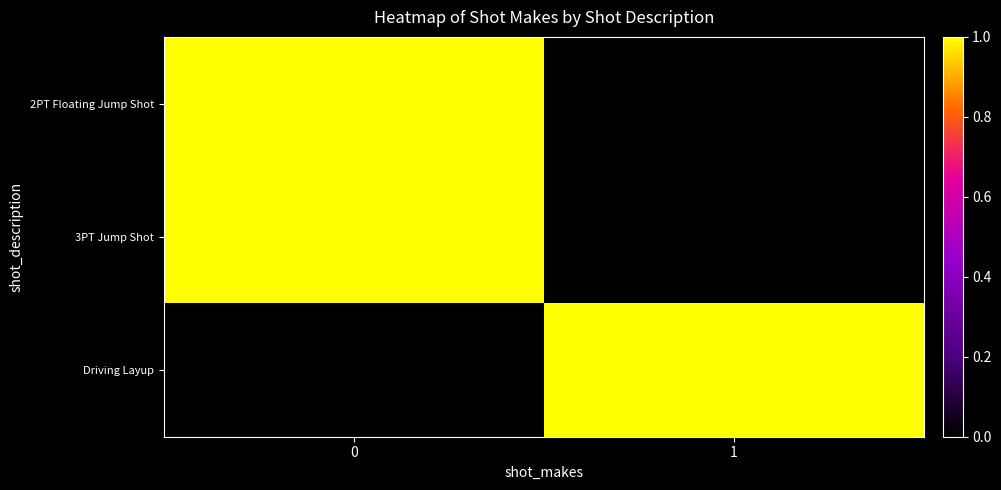

Which series has the largest range (max minus min)?

2PT Floating Jump Shot